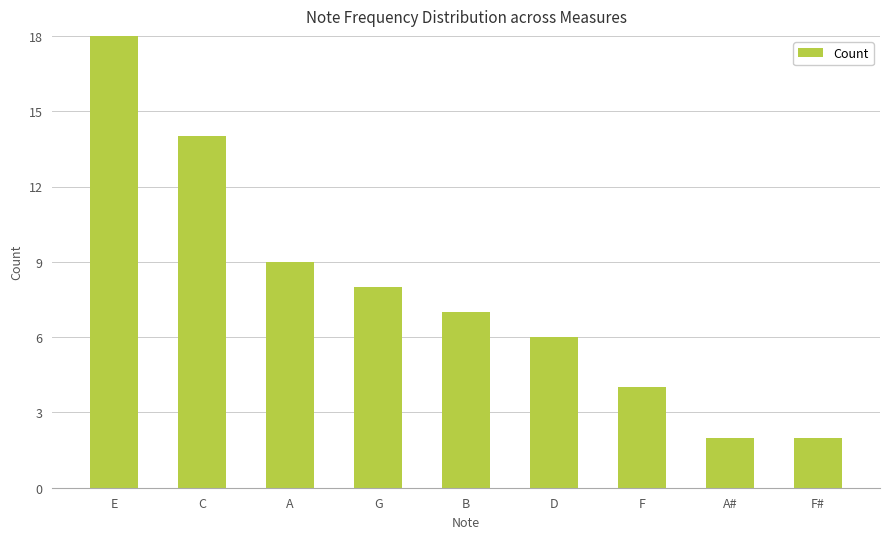

What is the minimum value shown in the chart?

2